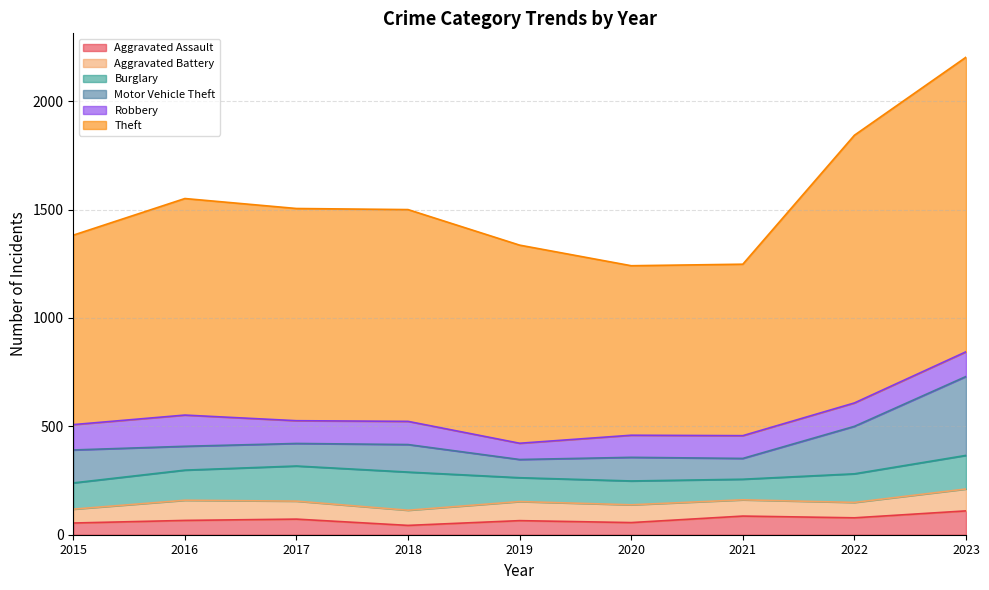

In Motor Vehicle Theft, how many points are higher than both neighbors (excluding endpoints)?

2